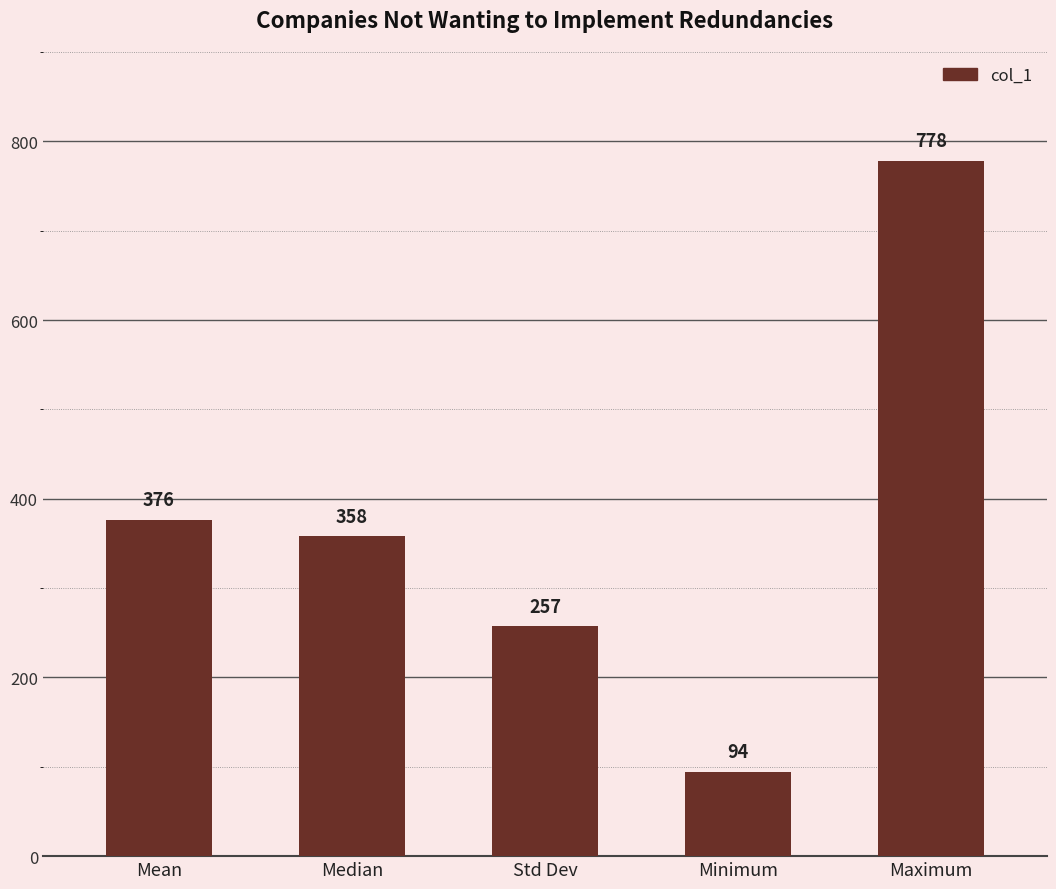

What is the average value?

372.6